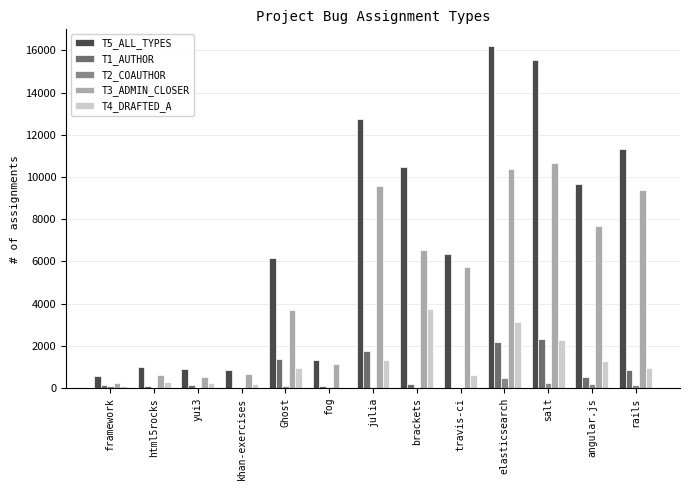

The value of T5_ALL_TYPES at salt is 15533. True or false?

True